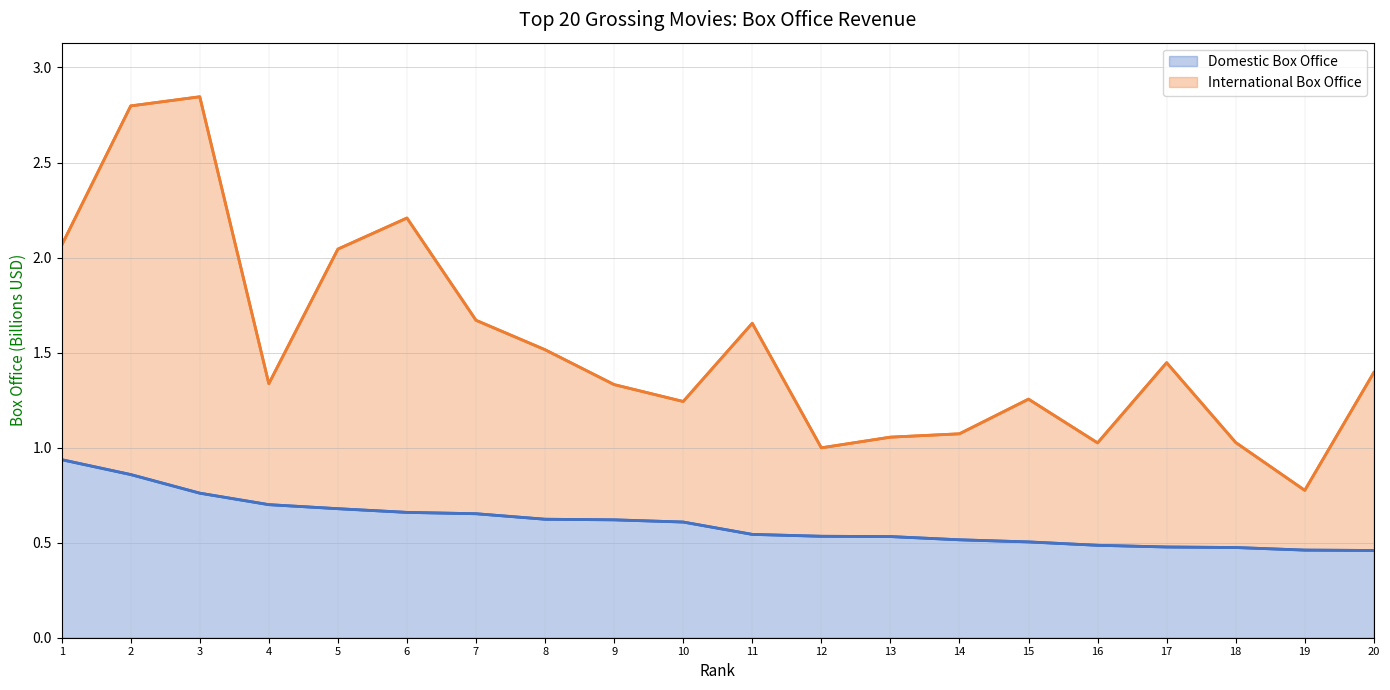

What is the difference between the highest and lowest values at 1?

1.1